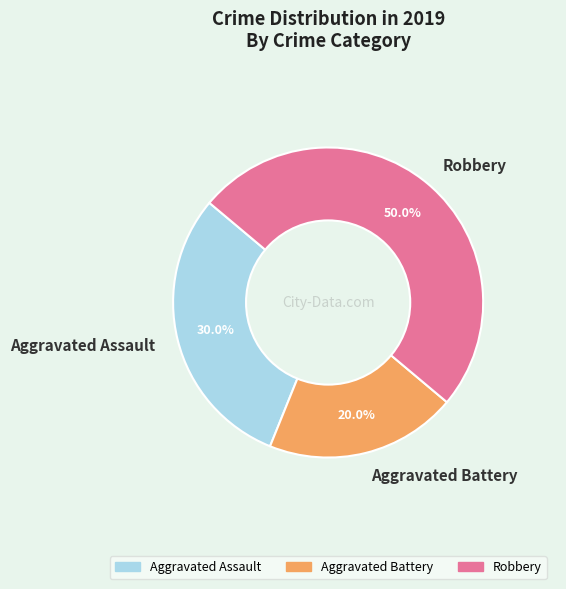

To the nearest percent, what is the average slice percentage?

33%